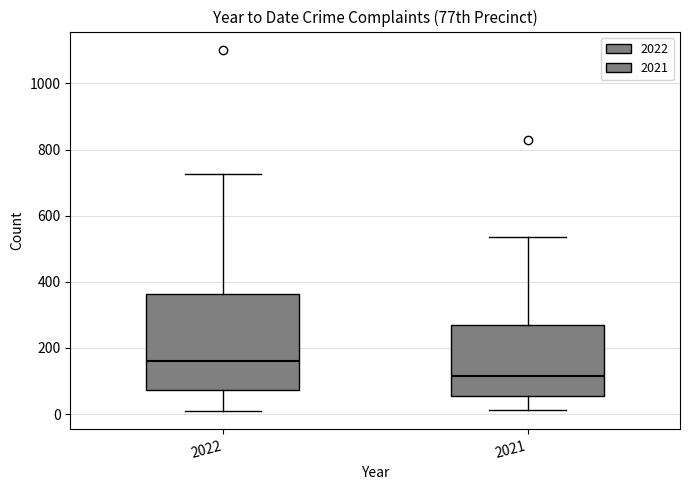

Which box's median line is the highest?

2022